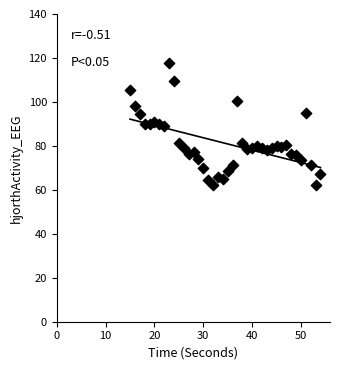

What is the range of X values (max minus min)?

39.0